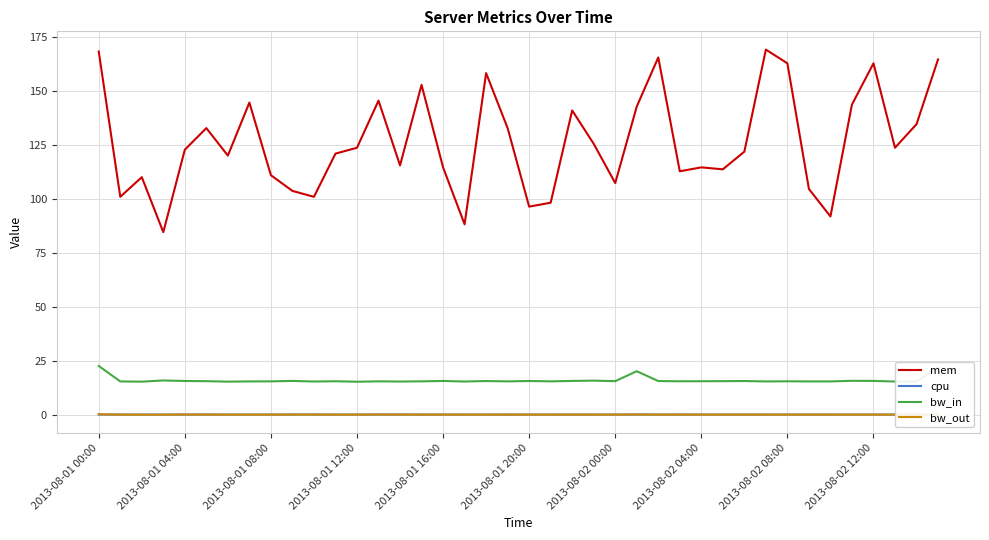

What is the greatest value displayed?

169.3